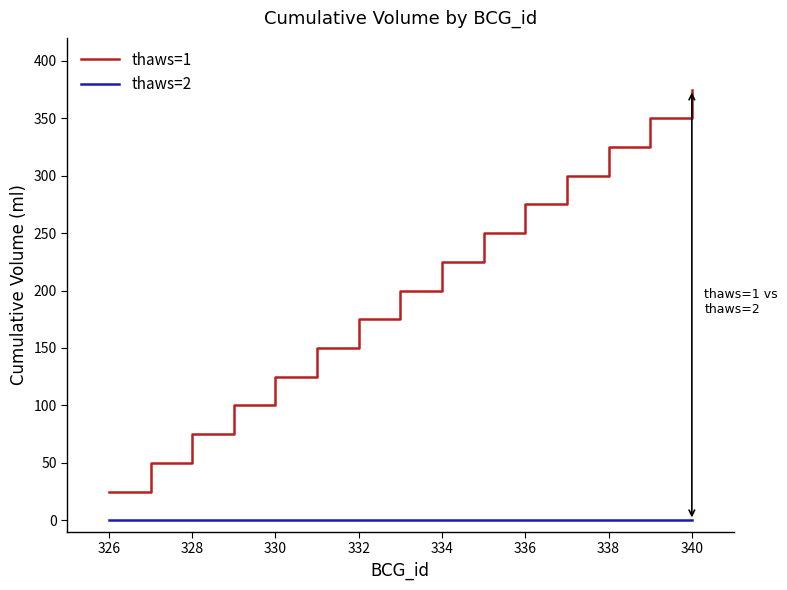

List the series in order of their overall mean, highest first.

thaws=1, thaws=2